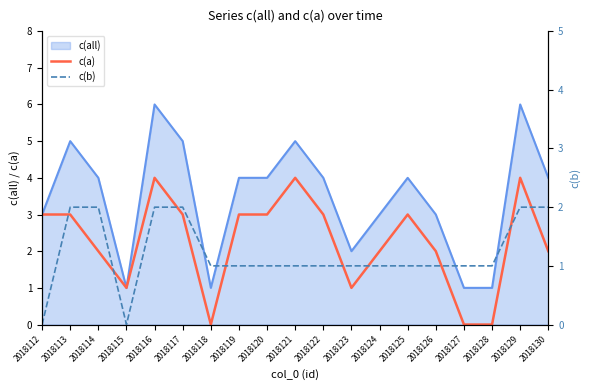

What is the approximate value of c(a) at 2018129?

4